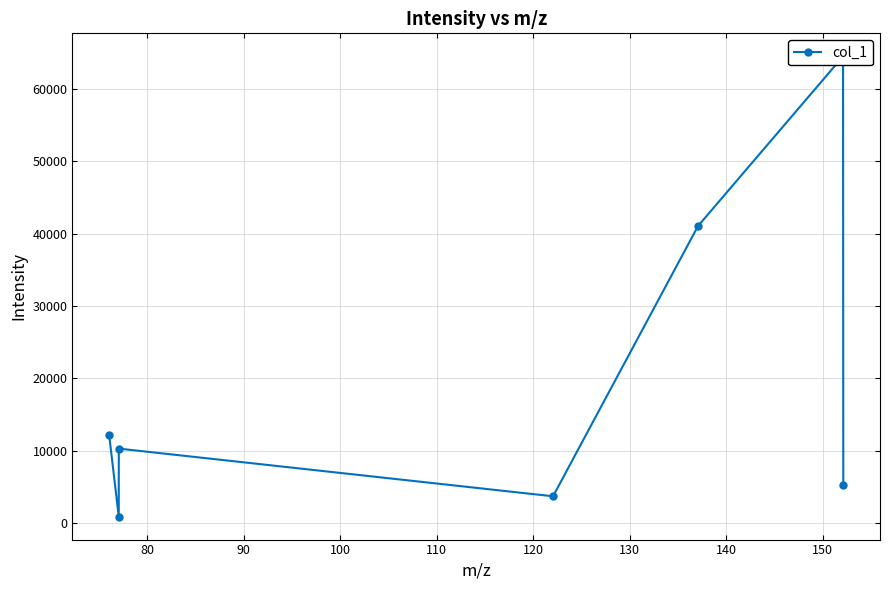

True or false: the data shows 1682.8 at 100.

False